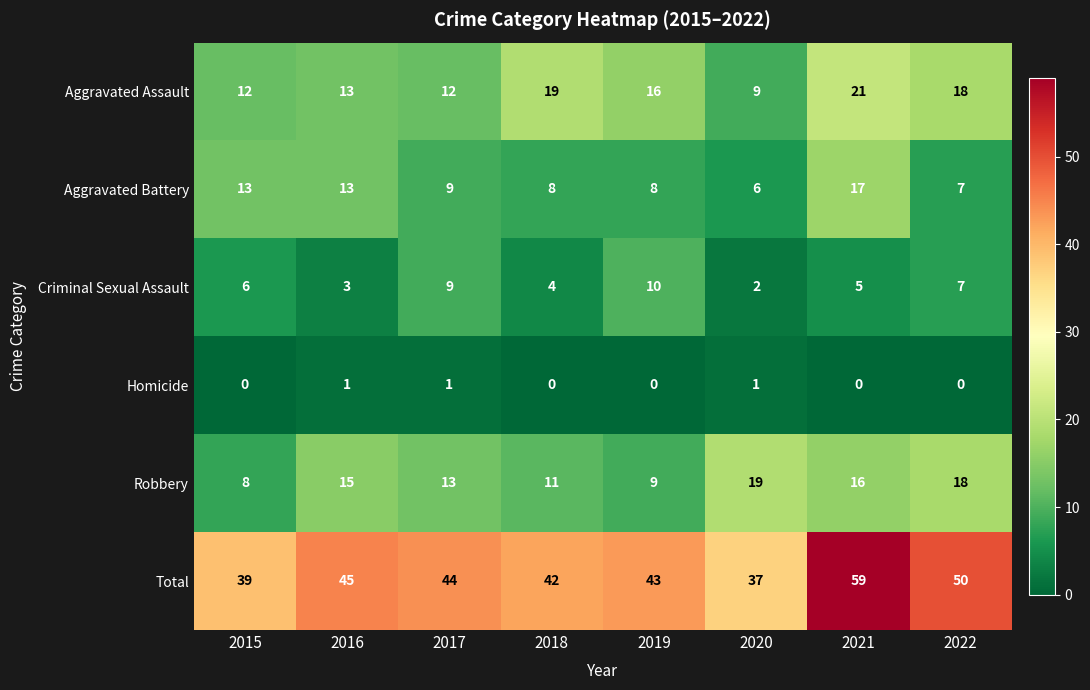

Which series has the largest range (max minus min)?

Total